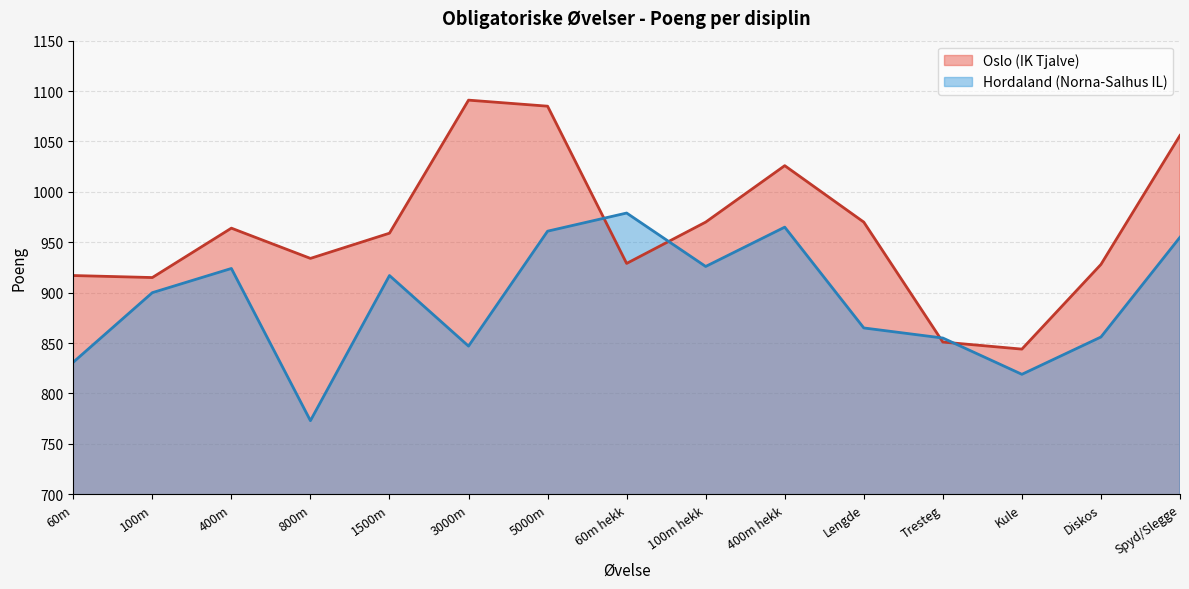

List the labels in order of Hordaland POENG value, largest first.

60m hekk, 400m hekk, 5000m, Spyd/Slegge, 100m hekk, 400m, 1500m, 100m, Lengde, Diskos, Tresteg, 3000m, 60m, Kule, 800m